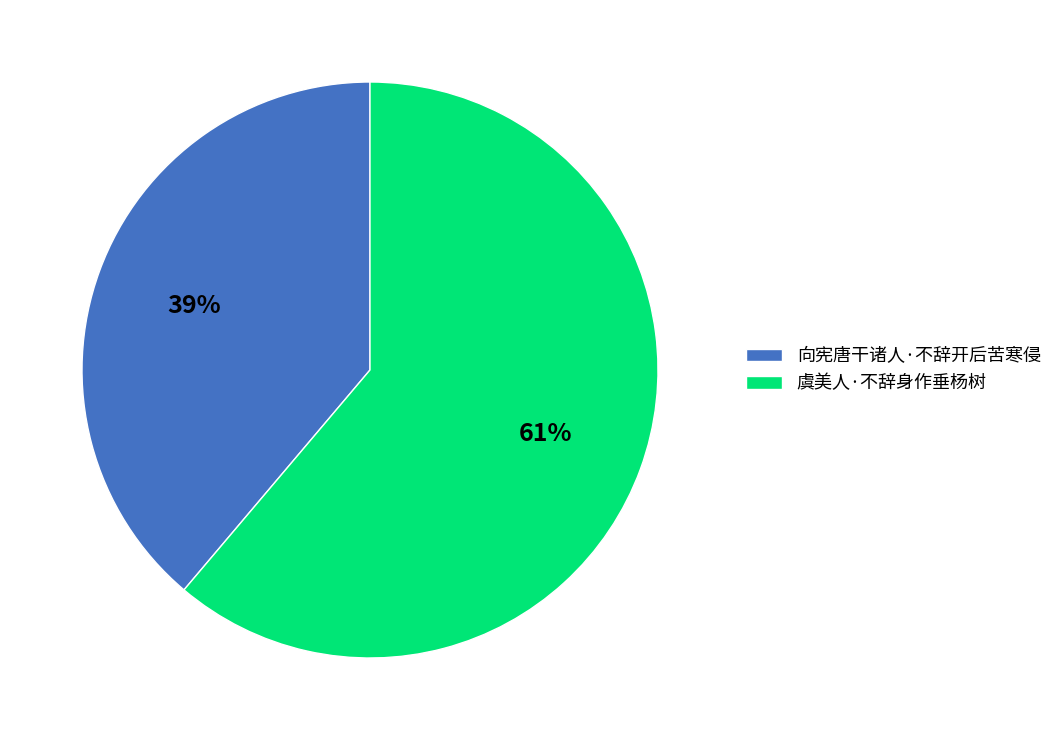

Is the sum of 向宪唐干诸人·不辞开后苦寒侵 and 虞美人·不辞身作垂杨树 greater than half?

Yes